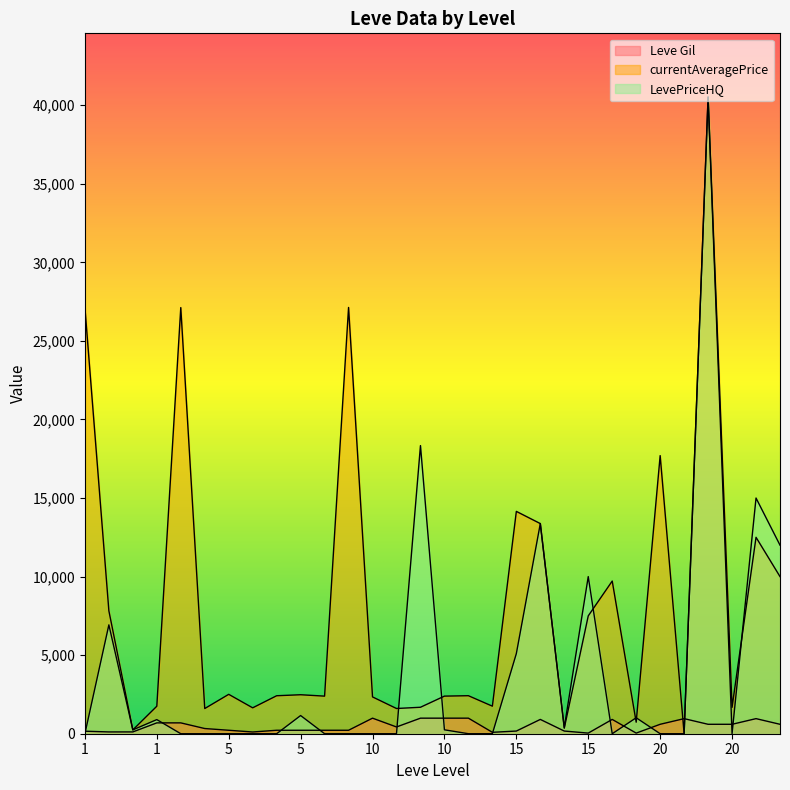

Does the chart have visible grid lines?

No